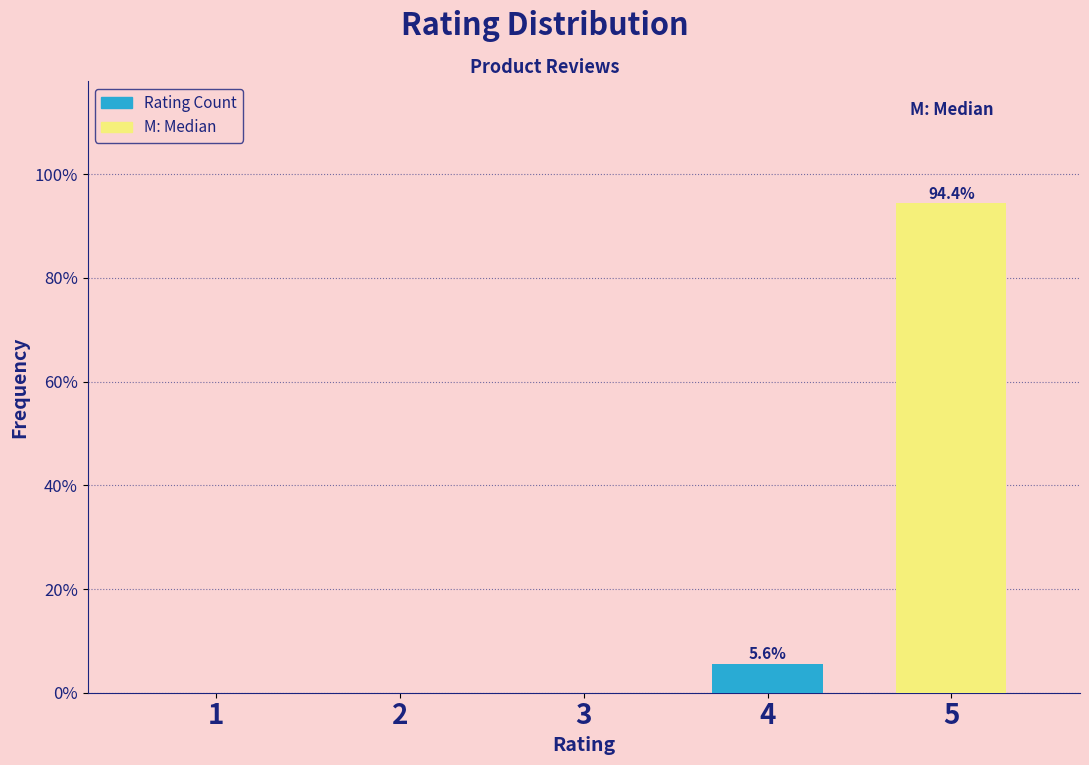

Reading left to right, list all the values displayed in this chart.

1=0.0	2=0.0	3=0.0	4=5.6	5=94.4